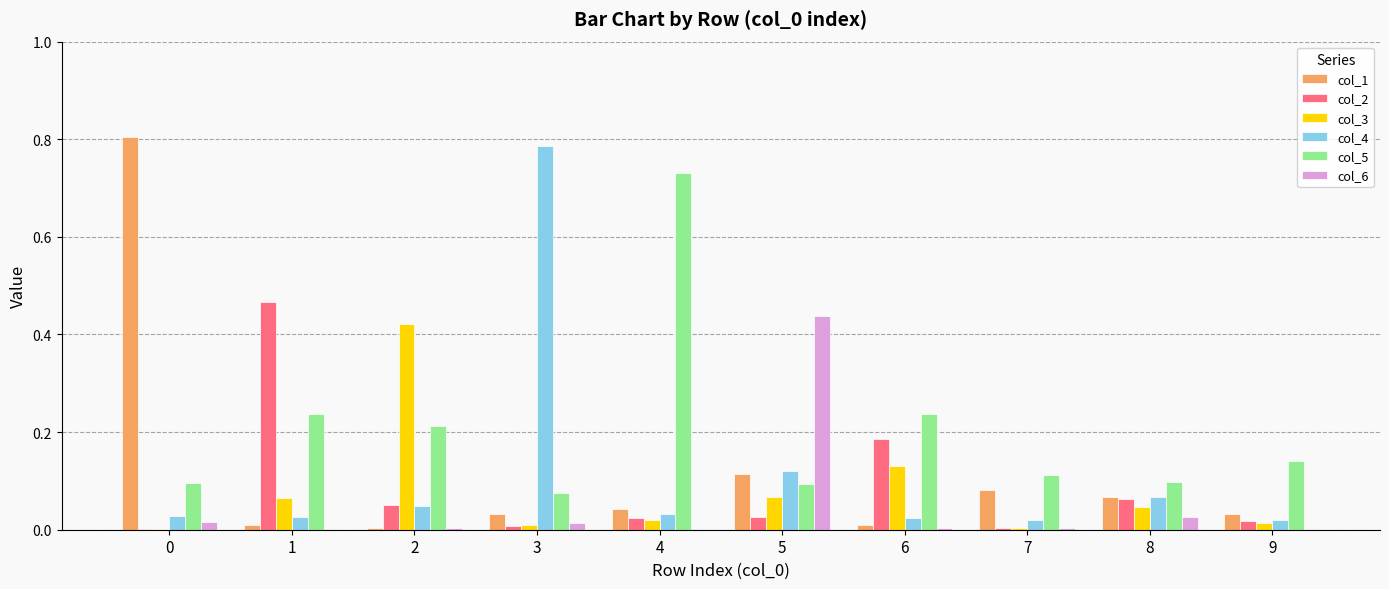

Between 5 and 8, which series saw the biggest shift?

col_6